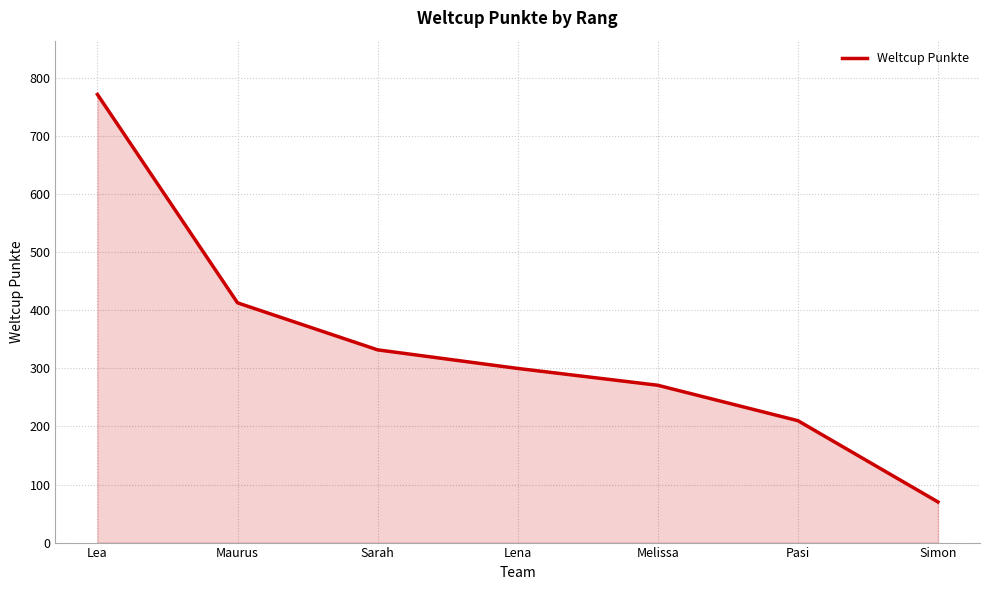

What is the change in value from Maurus to Lena?

-113